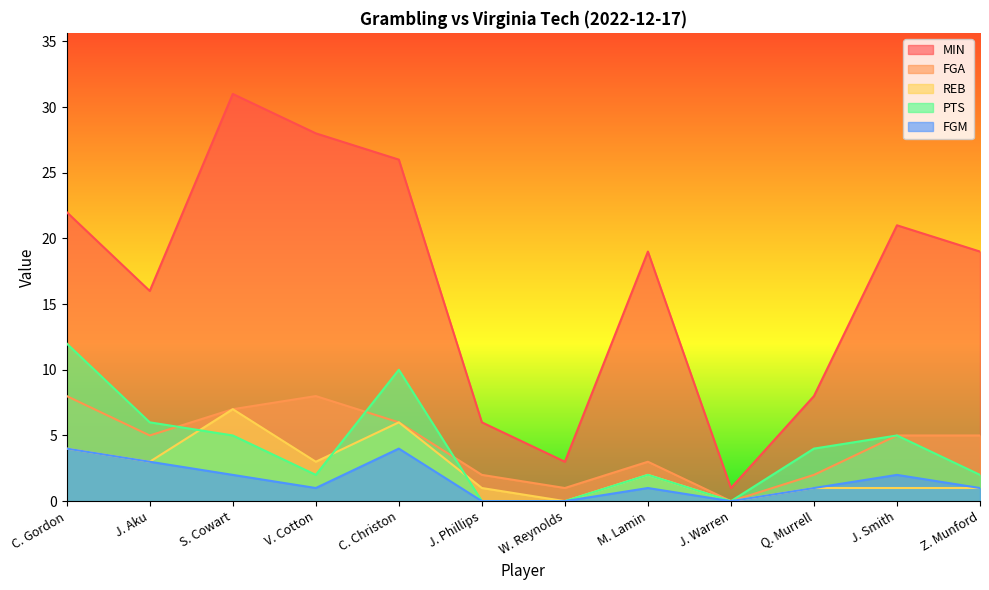

What is the value of the FGA point at the 7th from the left?

1